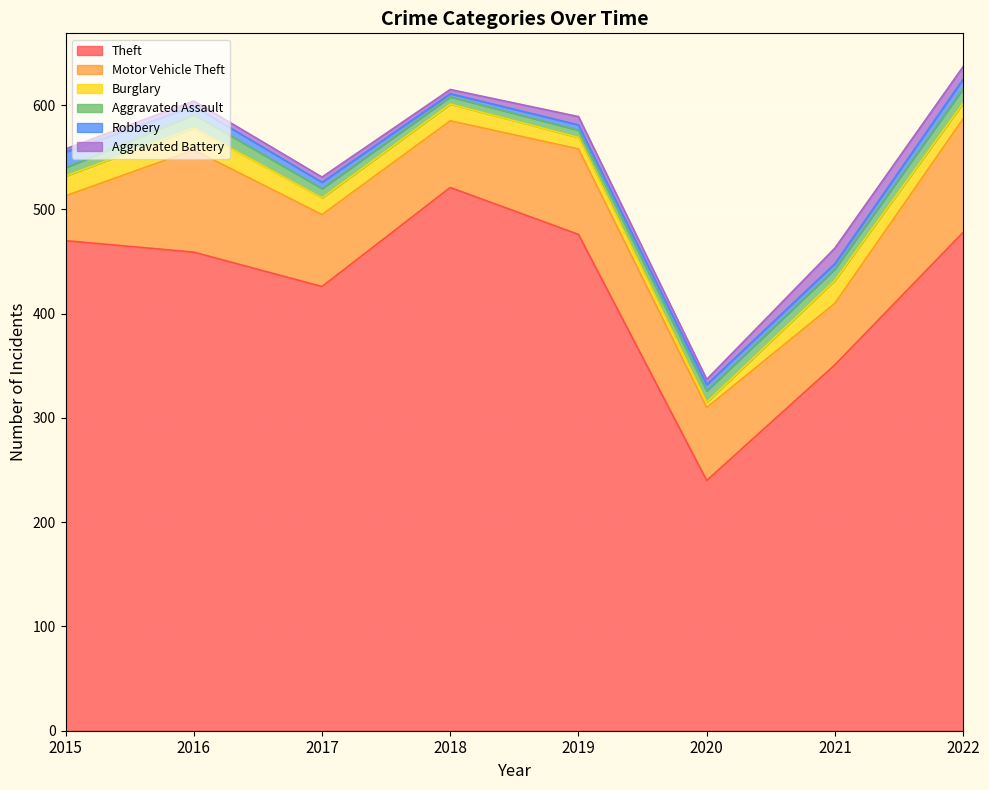

What is the total value across all series at 2019?

589